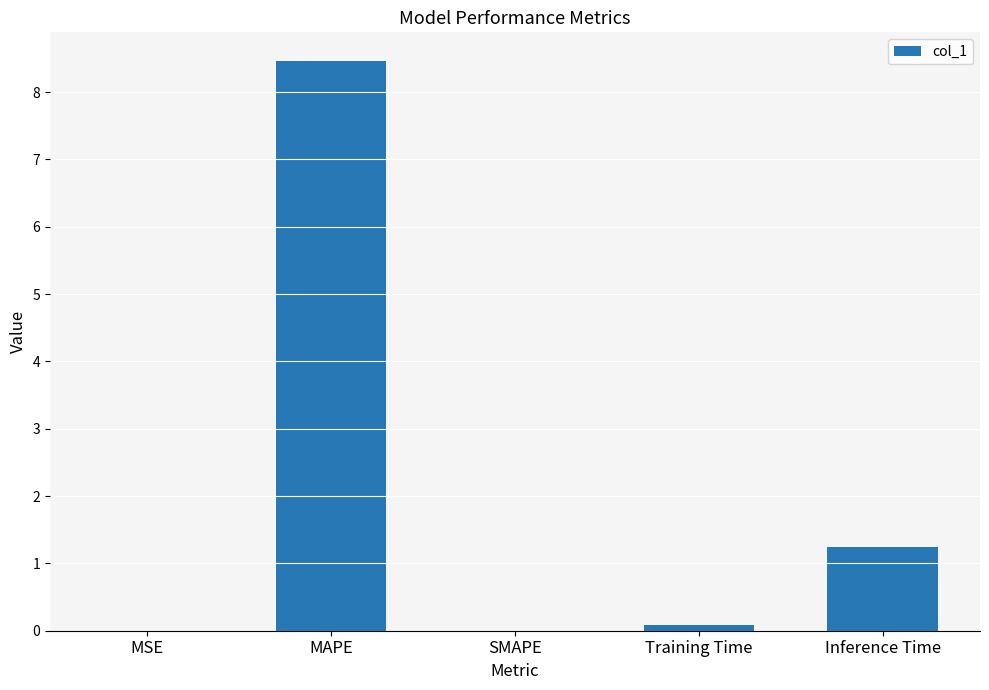

What is the change in value from MSE to Training Time?

+0.1